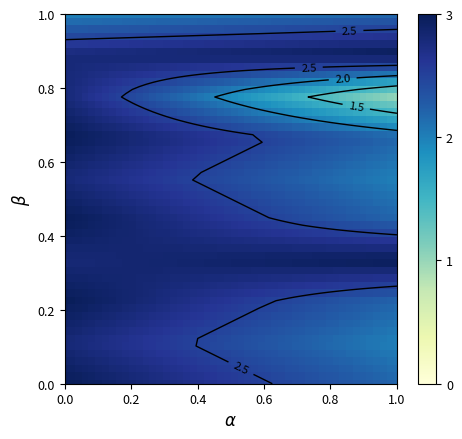

What is the sum of the 2 values at 3 and 2?

4